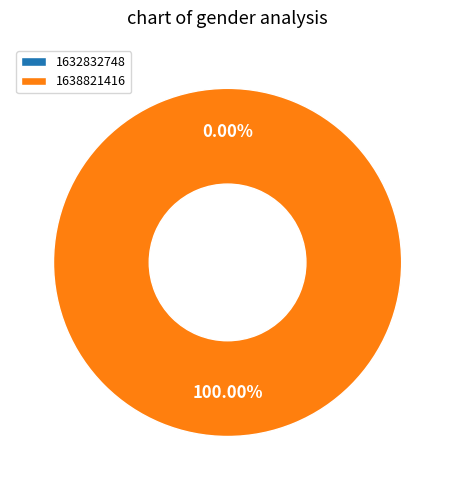

Rank the categories by value from highest to lowest.

1638821416, 1632832748